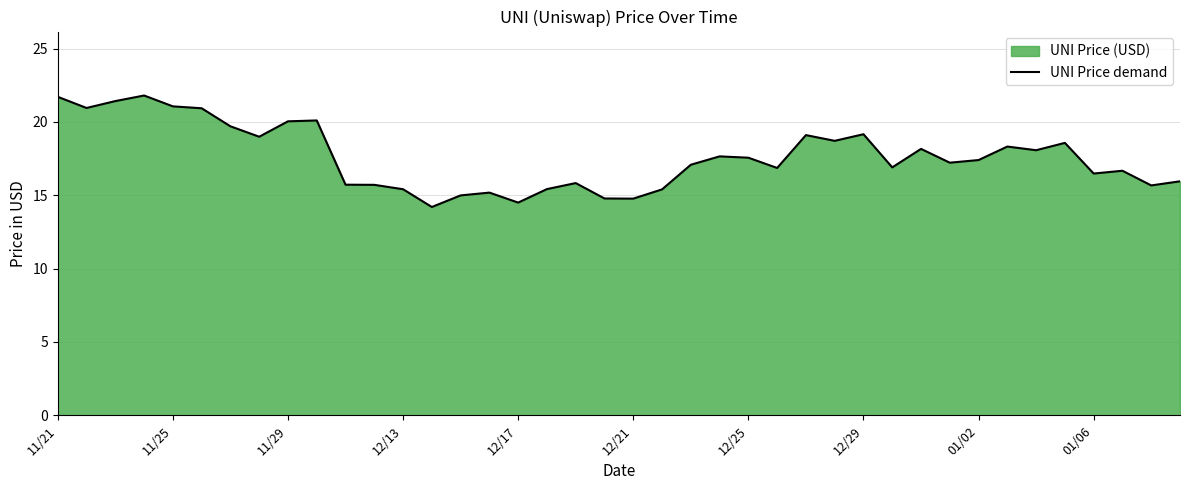

What is the maximum value shown in the chart?

21.8